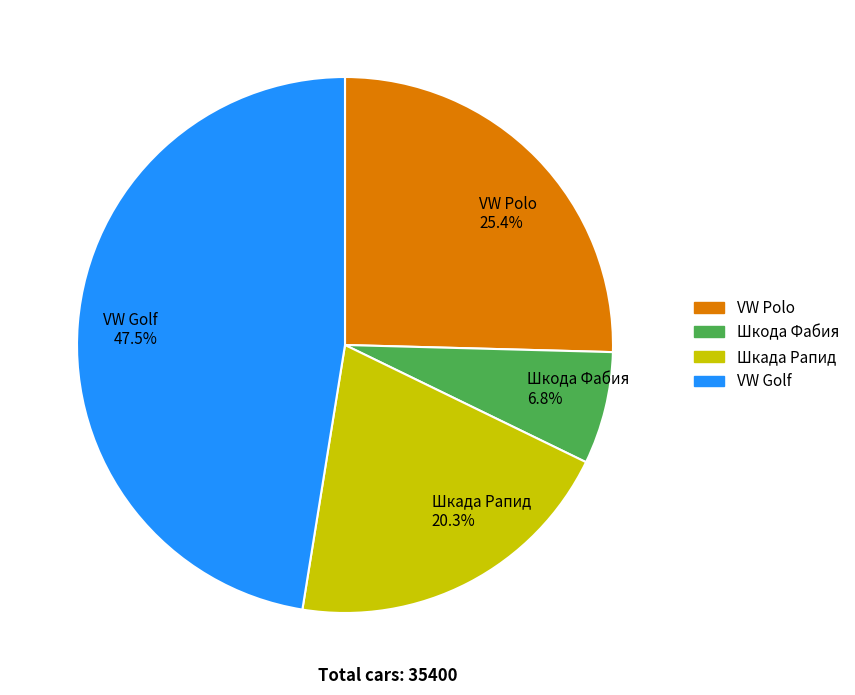

Between VW Polo and Шкада Рапид, which is larger?

VW Polo